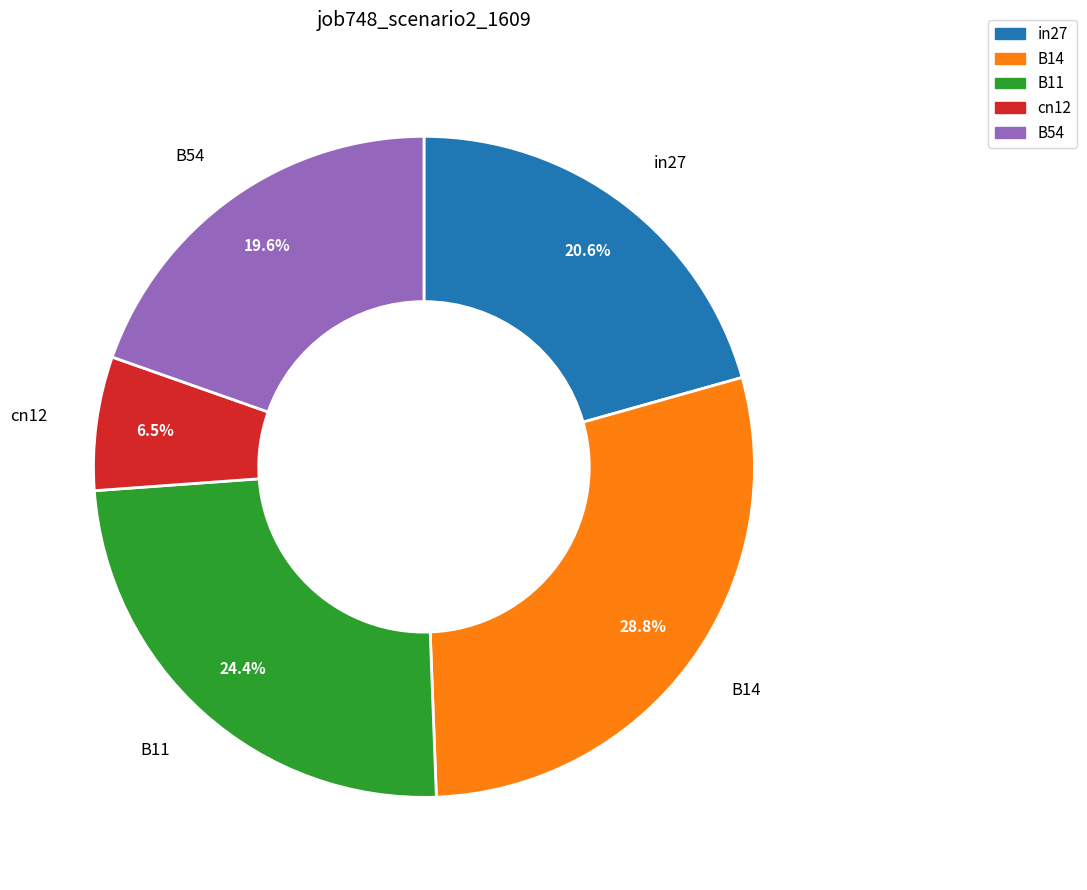

To the nearest percent, what is the average slice percentage?

20%